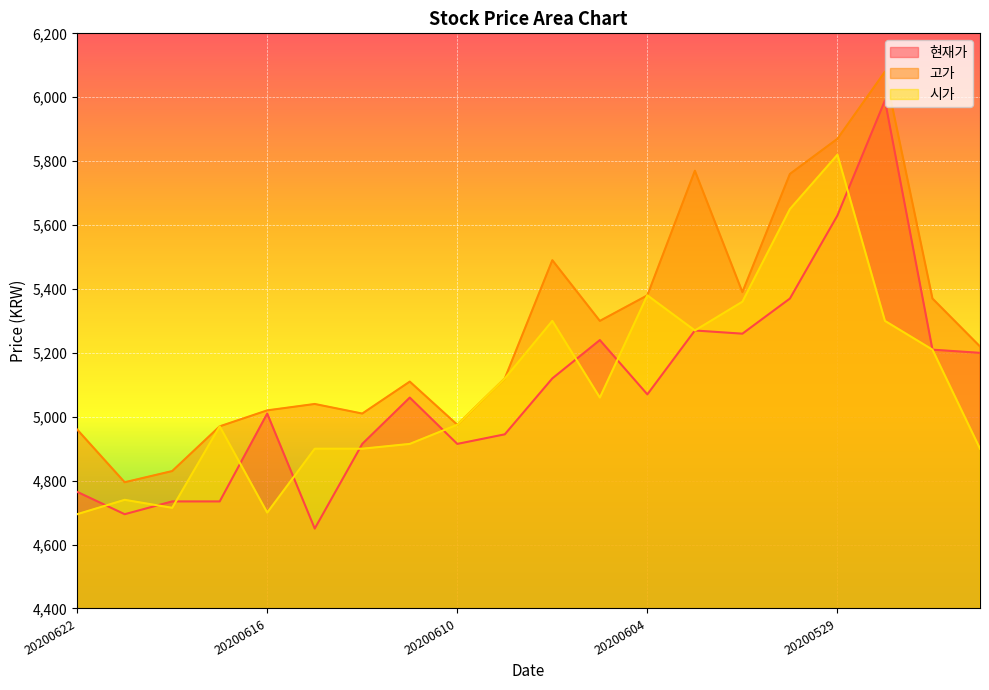

True or false: 고가 has a value of 5120 at 20200609.

True